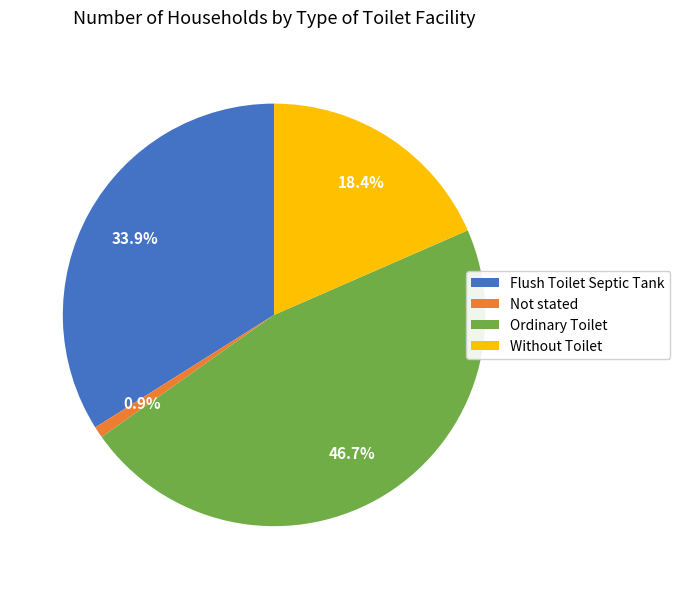

Does any single category account for the majority?

No